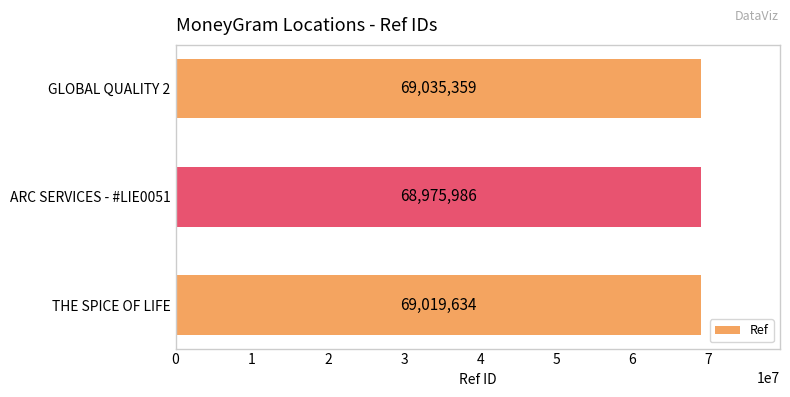

Reading bottom to top, transcribe all the data shown in this chart.

69019634	68975986	69035359